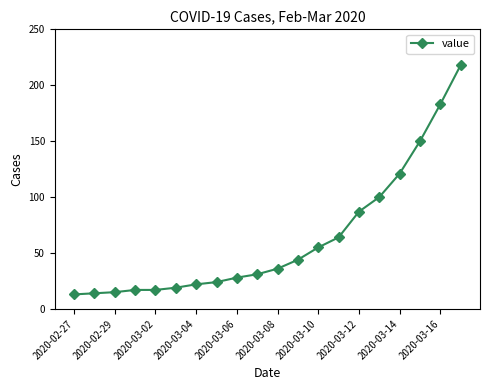

What is the smallest value displayed?

13